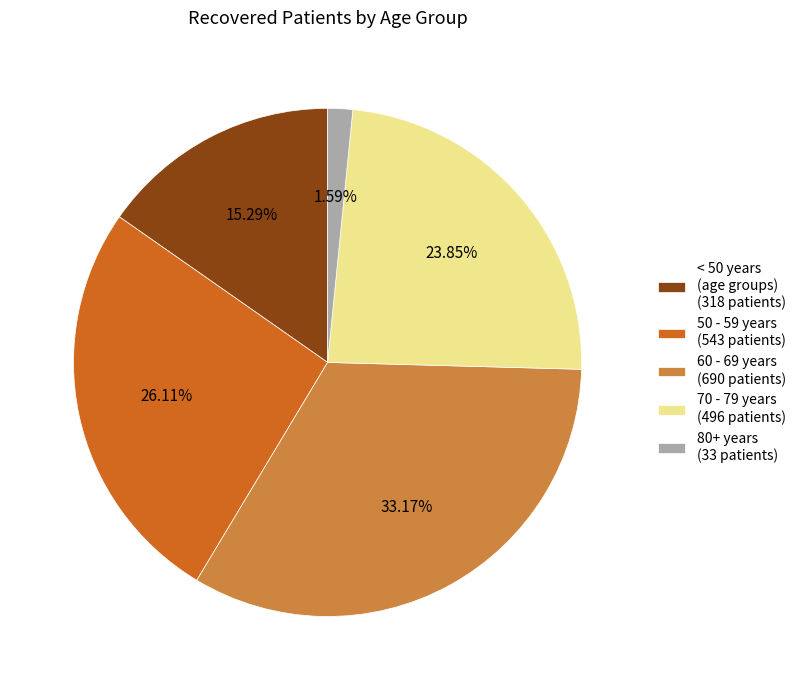

Is there a majority slice in this chart?

No